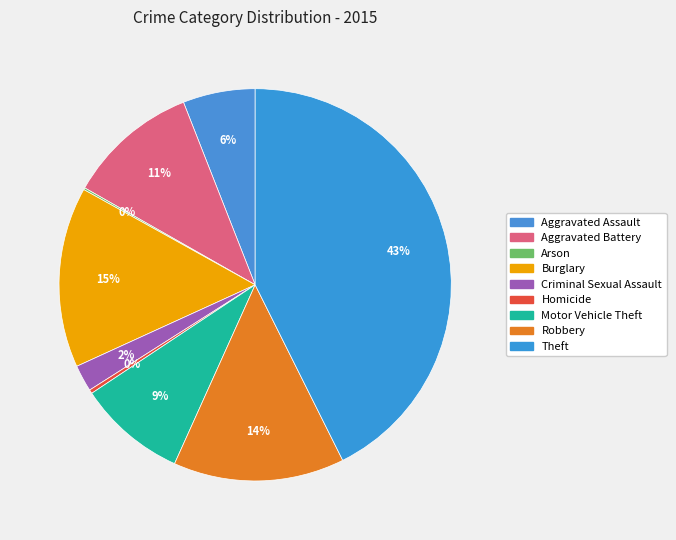

Rank the categories by value from lowest to highest.

Arson, Homicide, Criminal Sexual Assault, Aggravated Assault, Motor Vehicle Theft, Aggravated Battery, Robbery, Burglary, Theft